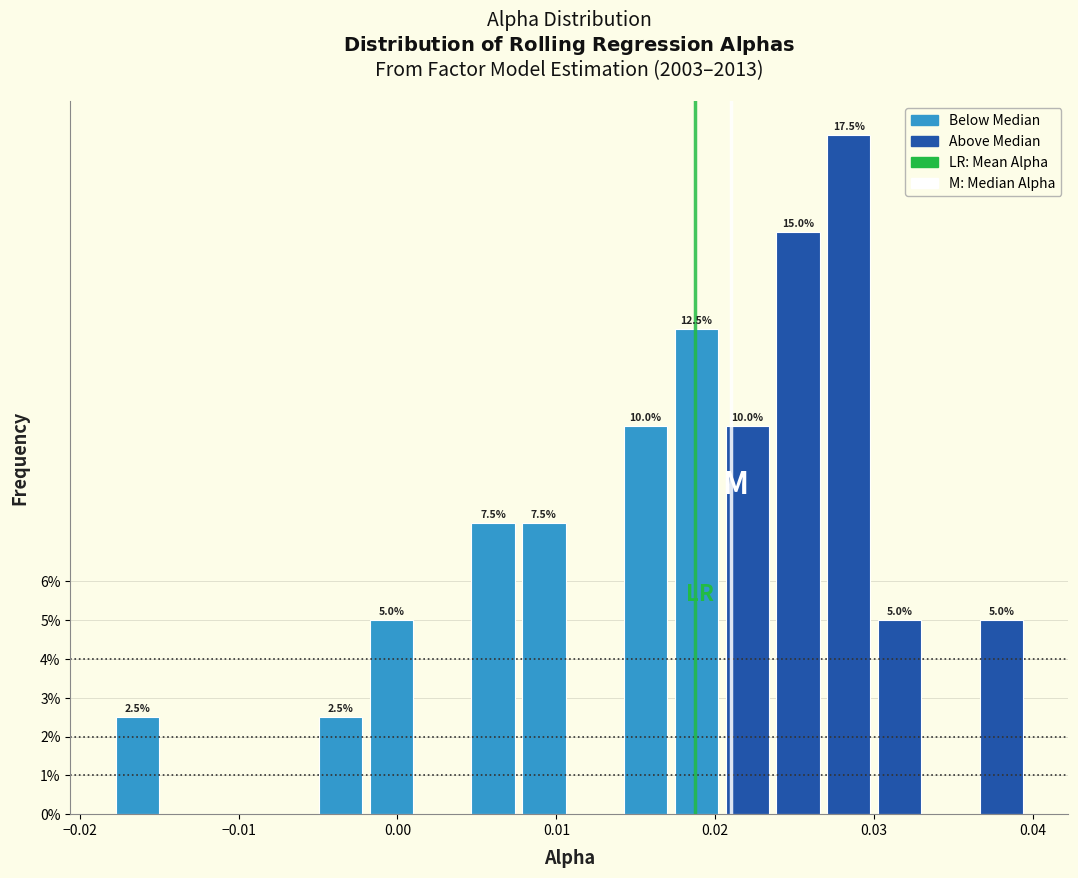

Around what value on the x-axis is the tallest bar? Give the approximate position of its centre, as read against the axis.

0.028